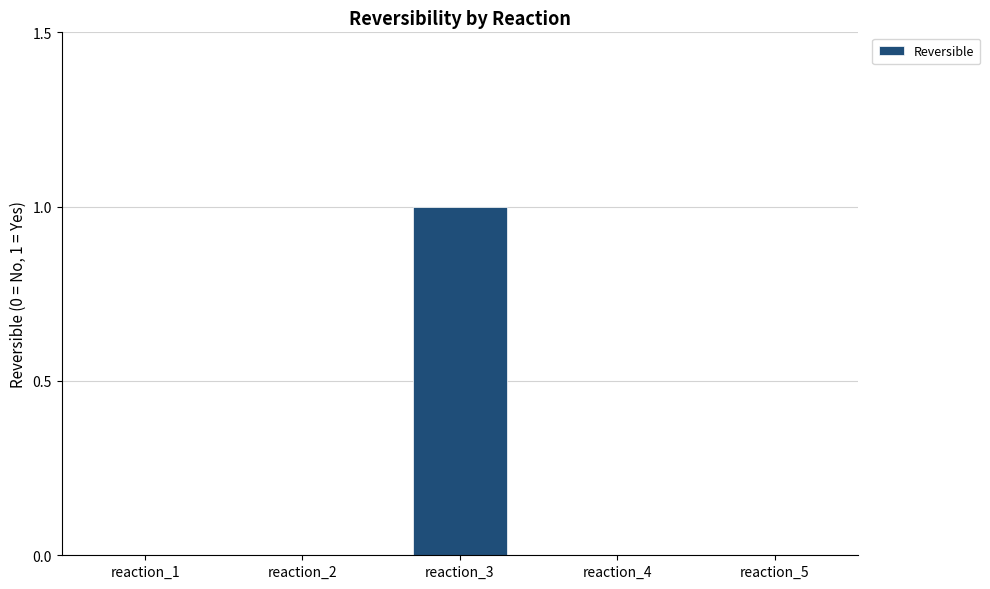

What is the sum of the values at reaction_3 and reaction_4?

1